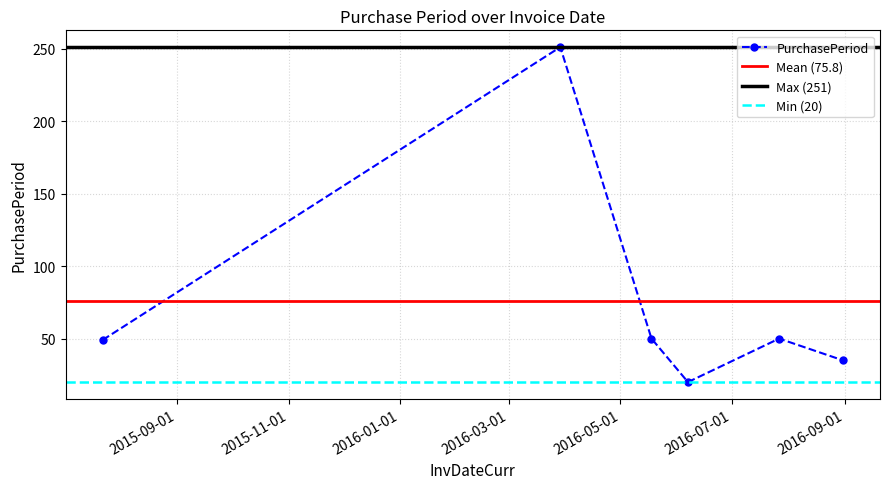

At which category does the chart reach its minimum across all series?

2016-06-07